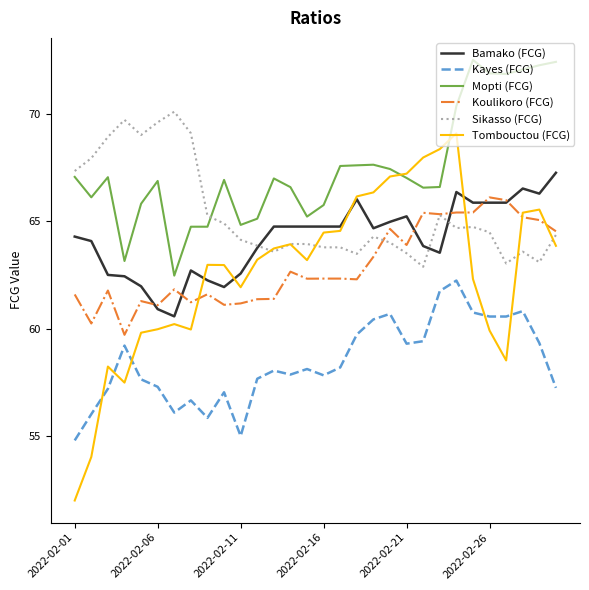

What is the lowest value of the Sikasso (FCG) series?

62.9